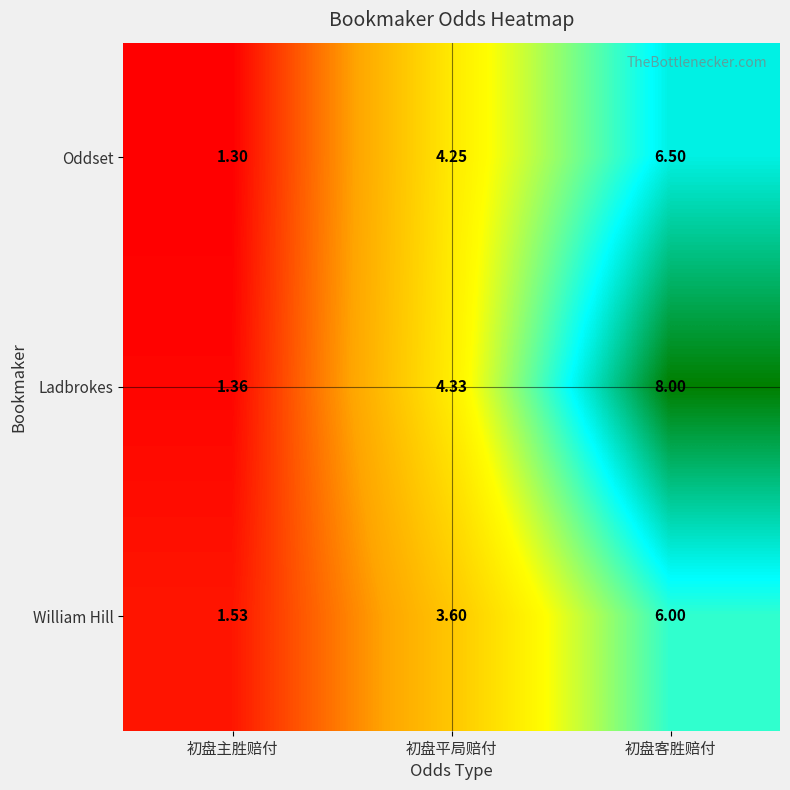

Which category has the lowest value in the Ladbrokes series?

初盘主胜赔付